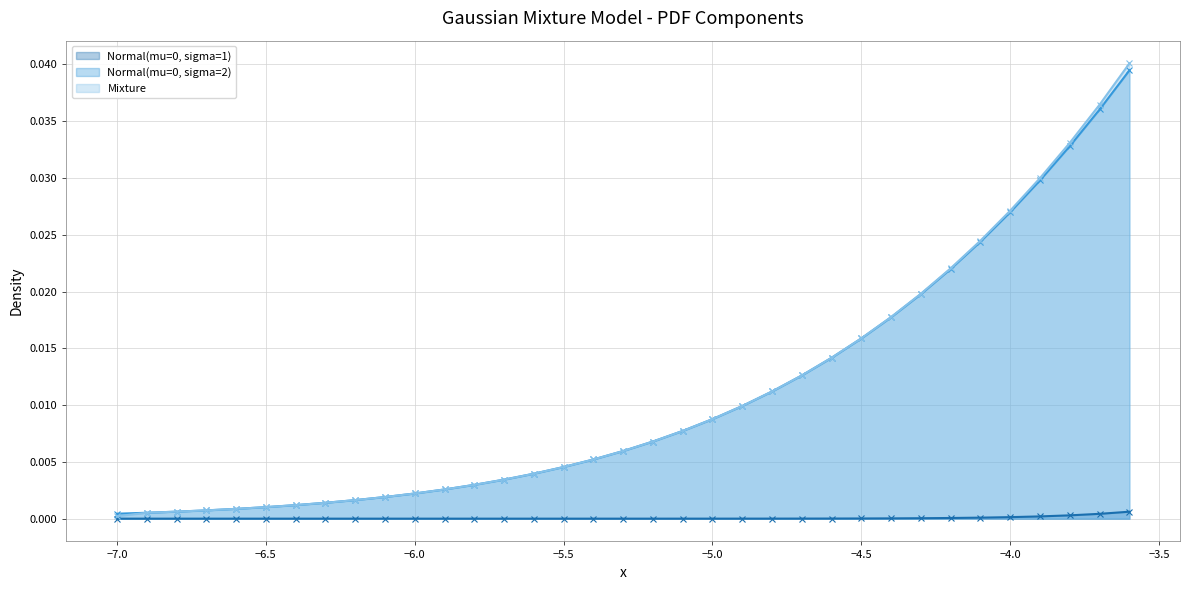

Count the number of categories in the chart.

35